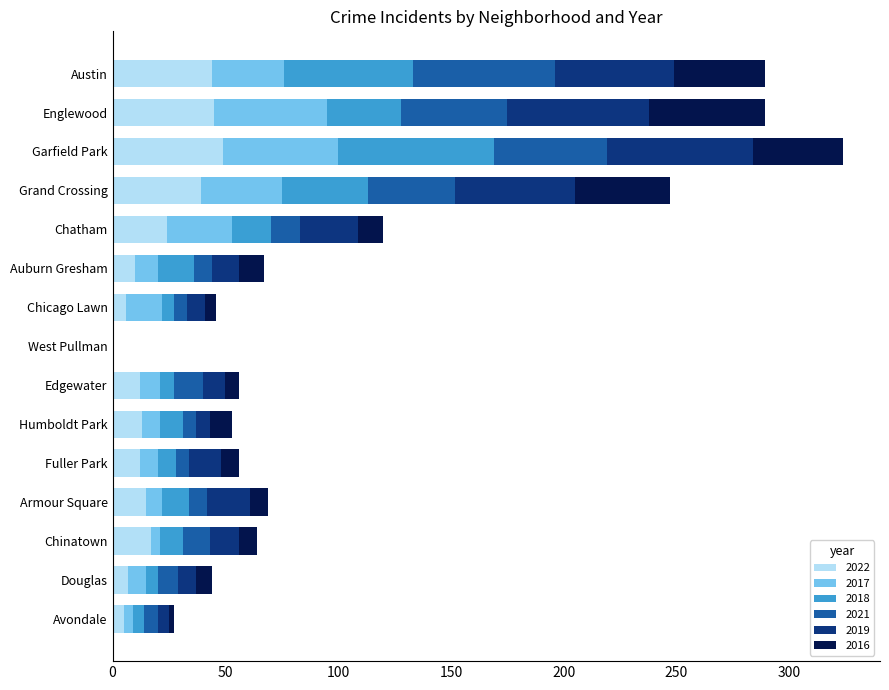

True or false: 2022 has a value of 12 at Fuller Park.

True